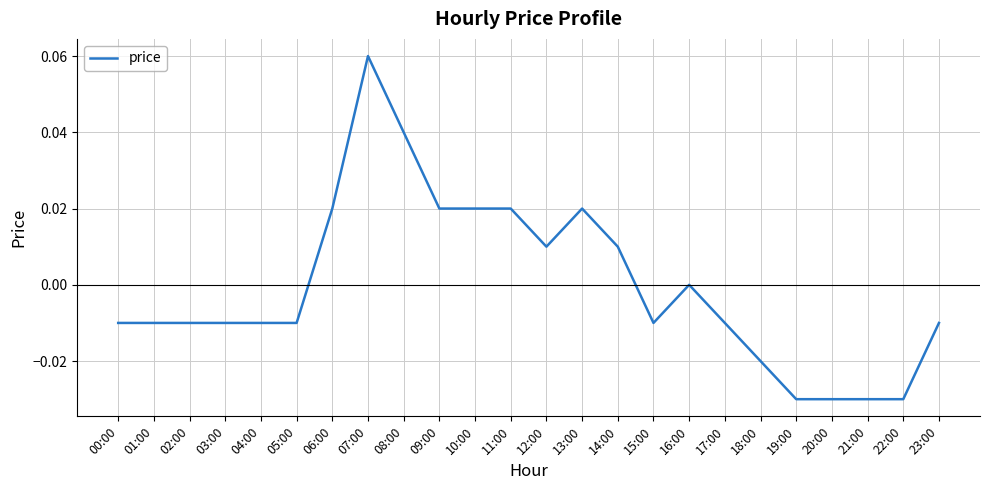

Which has a higher value, 13:00 or 15:00?

13:00